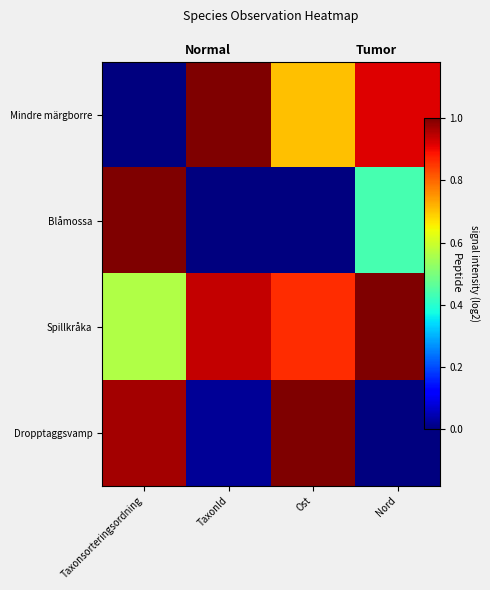

Which series has the largest total across all categories?

Spillkråka